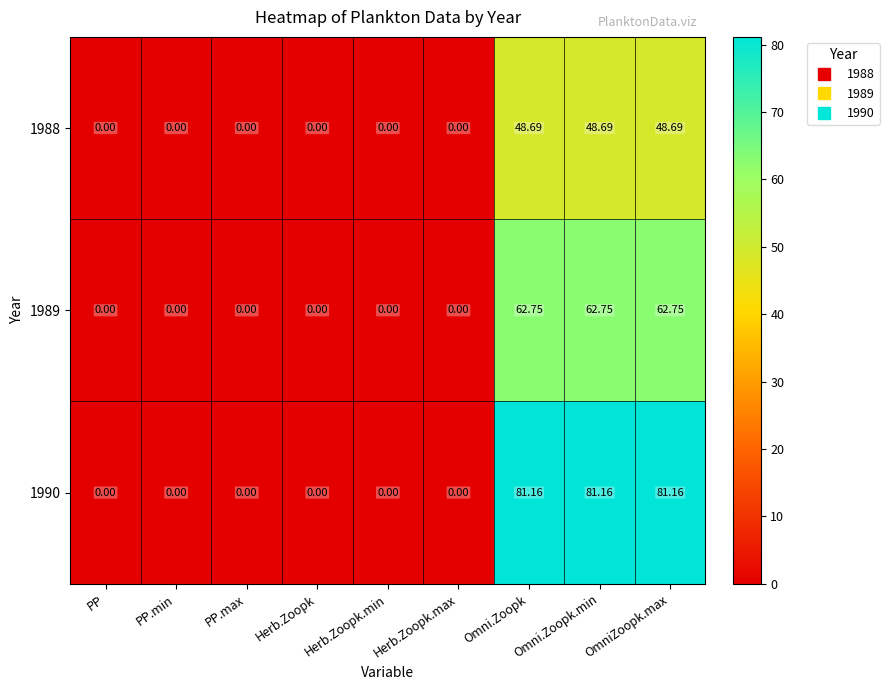

Is the value of 1989 at Herb.Zoopk greater than the value of 1988 at Omni.Zoopk.min?

No